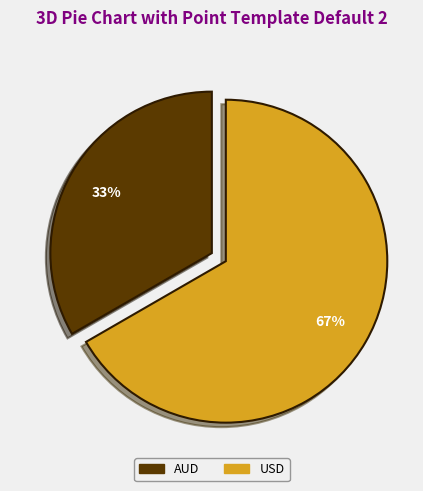

Does USD represent more than half of the total?

Yes